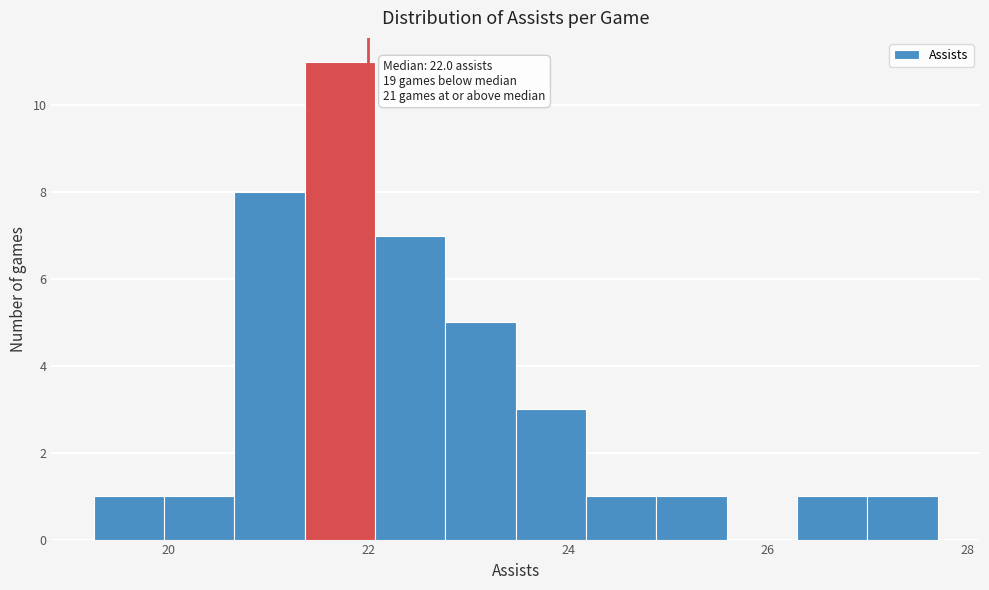

Around what value on the x-axis is the tallest bar? Give the approximate position of its centre, as read against the axis.

21.8